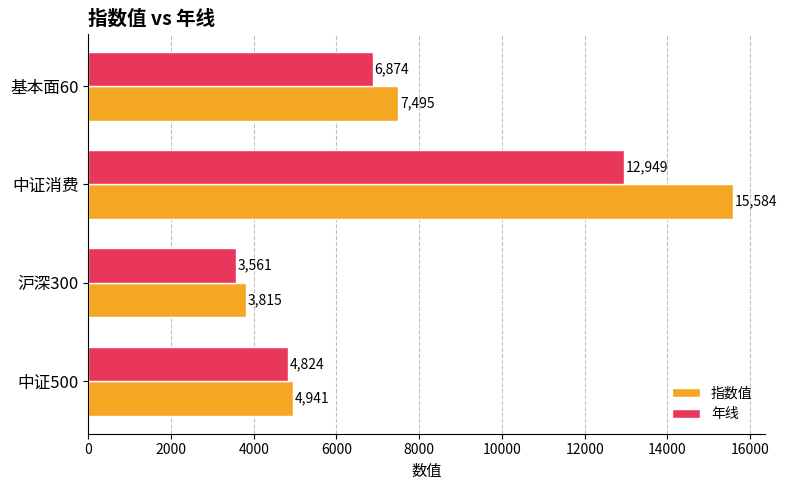

Which series has the largest total across all categories?

指数值